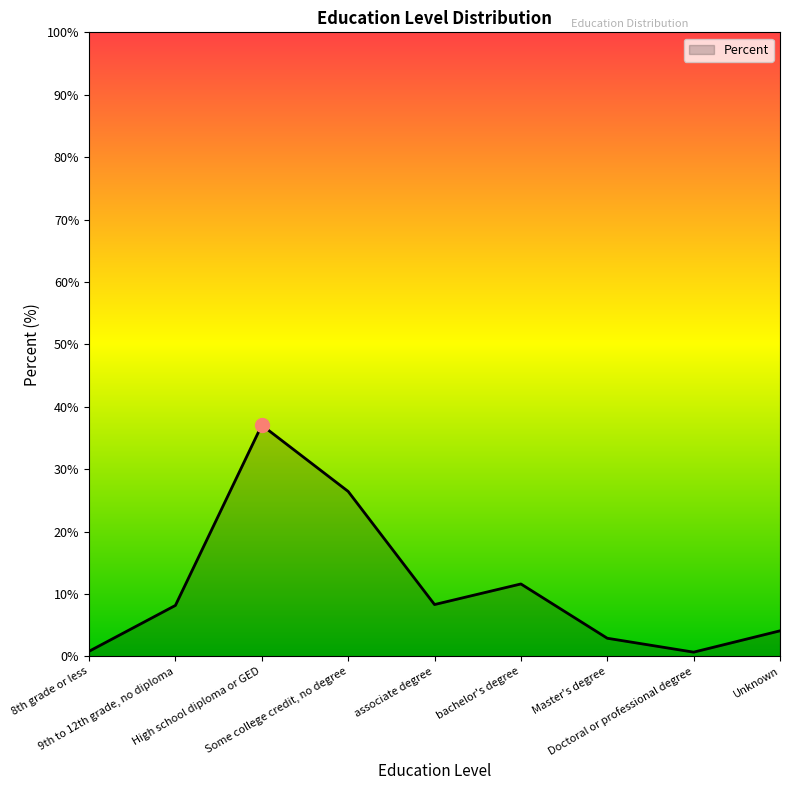

Is it true that the value at 8th grade or less is 0.8?

True